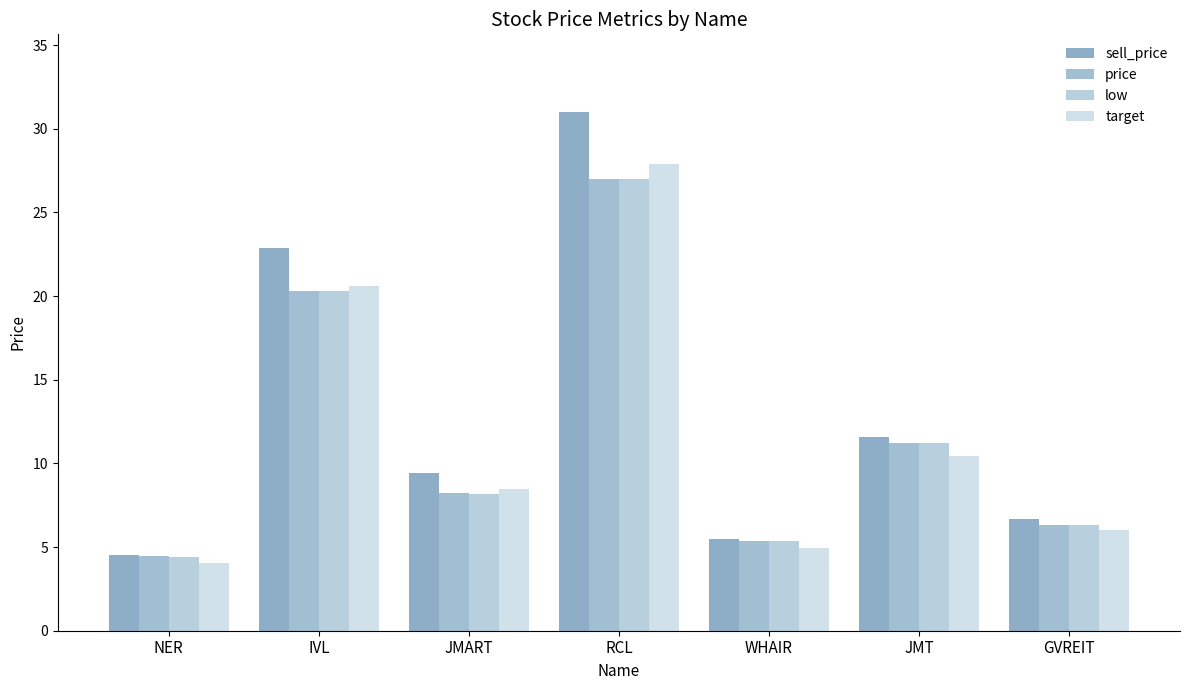

Which series changed the most between JMART and WHAIR?

sell_price